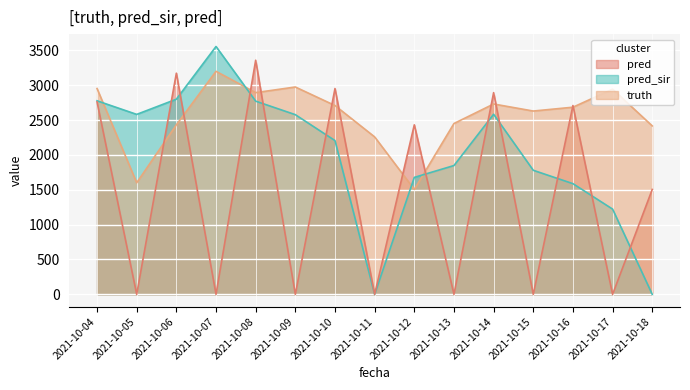

Between 2021-10-04 and 2021-10-09, which is larger?

2021-10-09